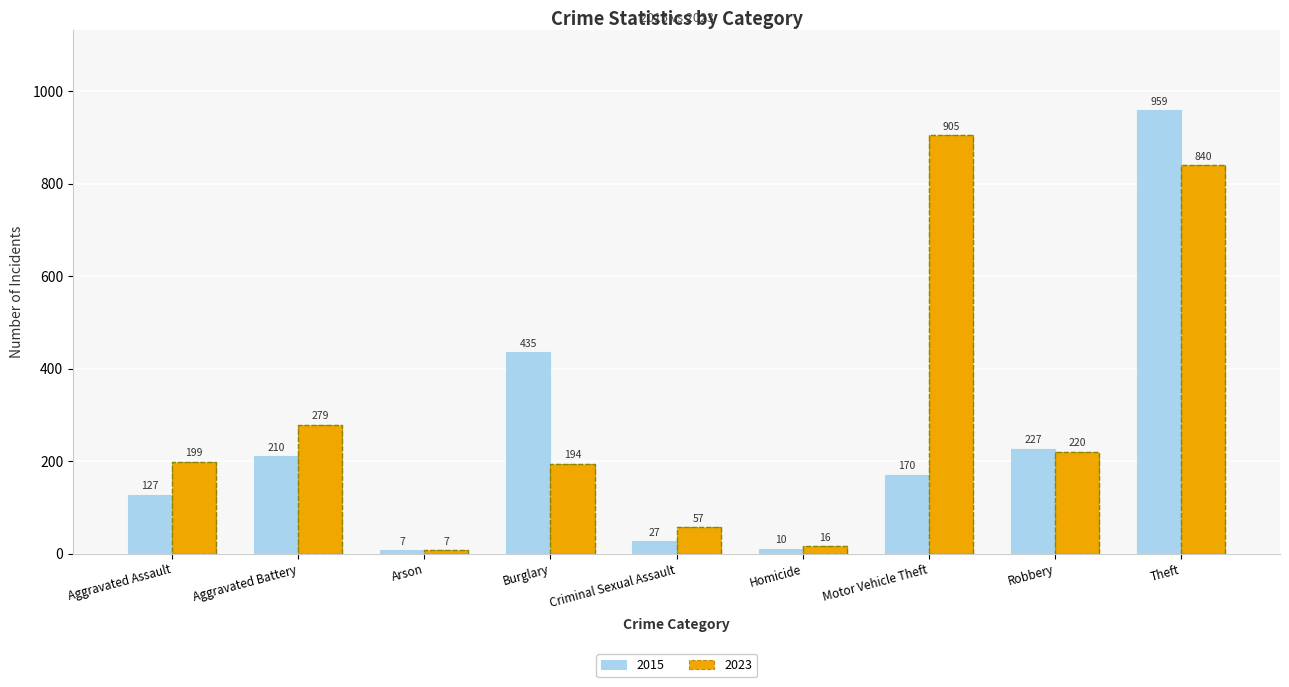

At which label is 2023 closest to 456?

Aggravated Battery